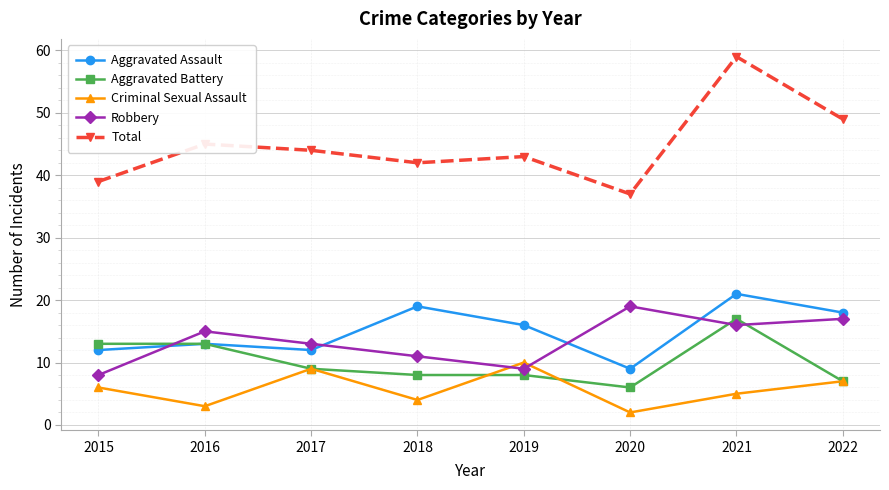

What is the total value across all series at 2019?

86